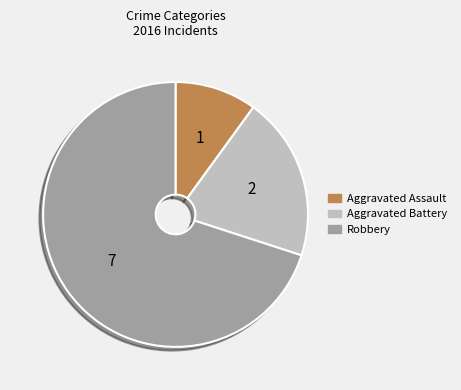

Rank the categories by value from lowest to highest.

Aggravated Assault, Aggravated Battery, Robbery